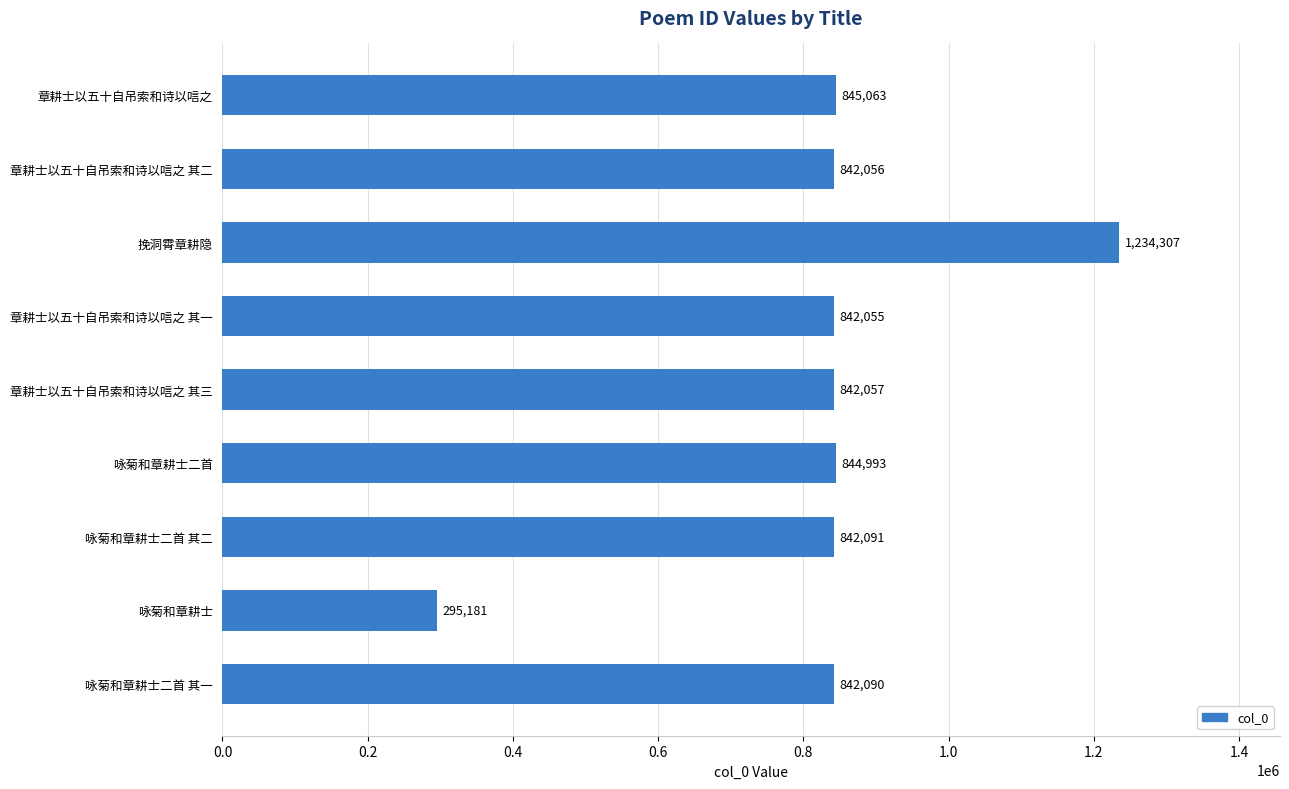

Which label corresponds to the smallest value in the chart?

咏菊和章耕士